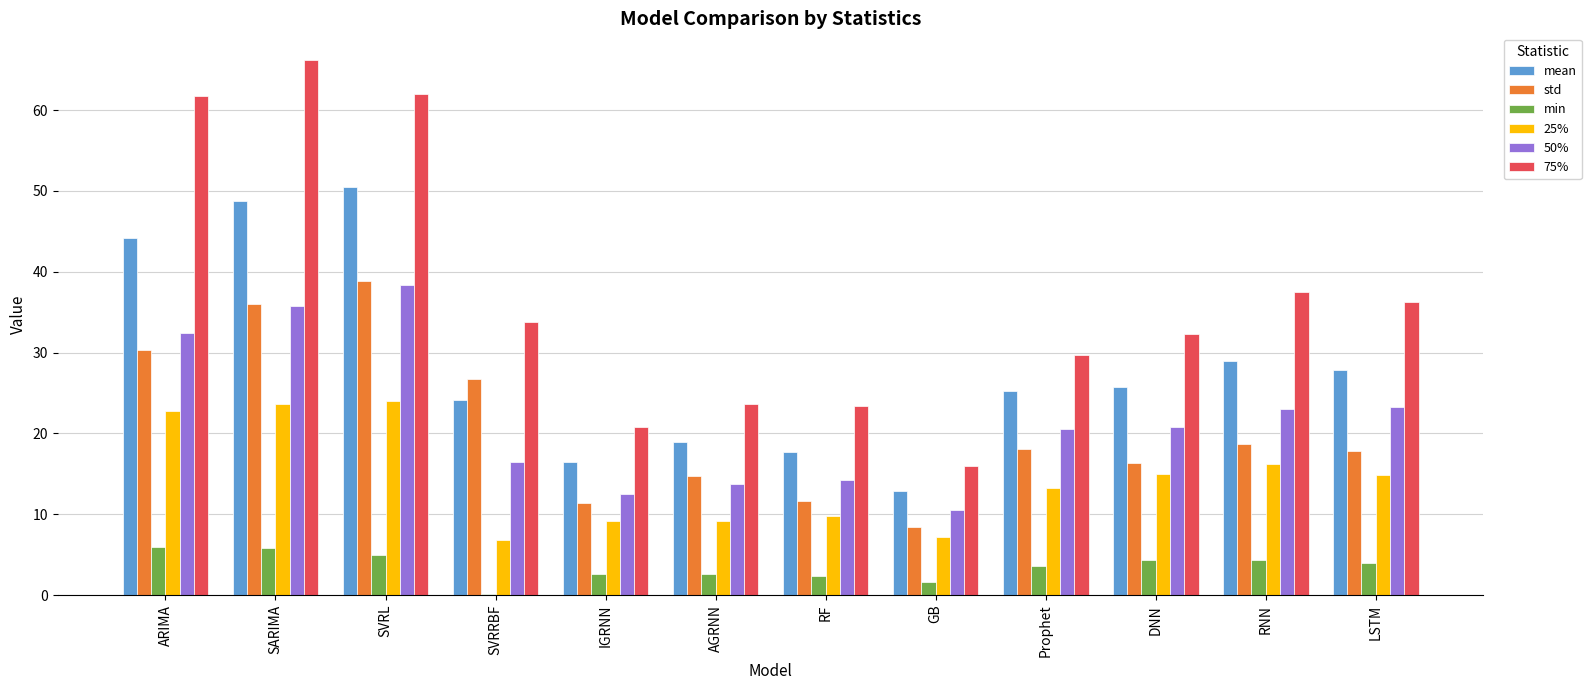

True or false: std has a value of 16.6 at SVRL.

False